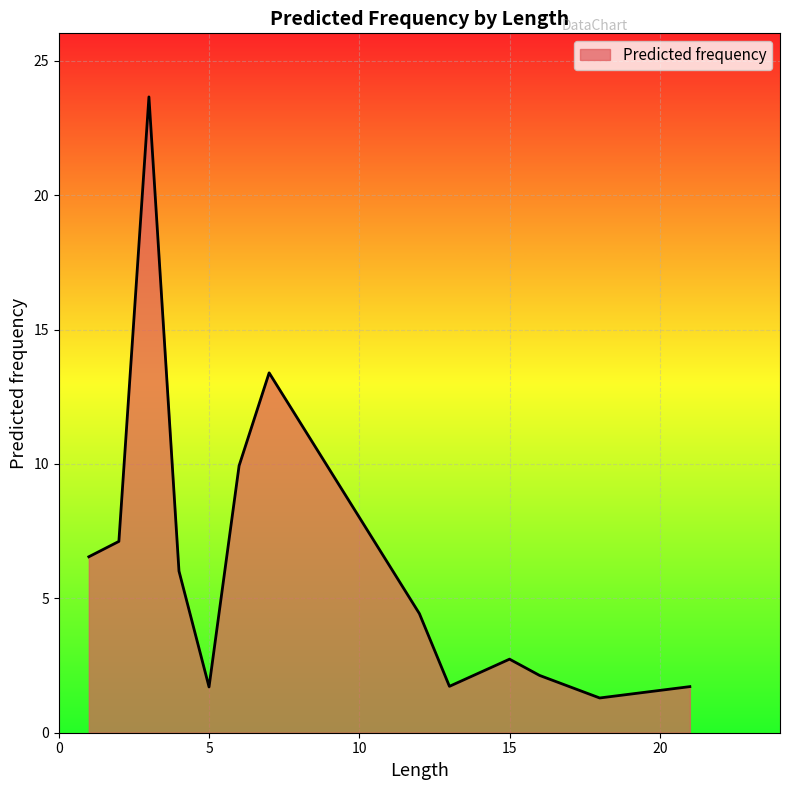

What is the maximum value shown in the chart?

23.7